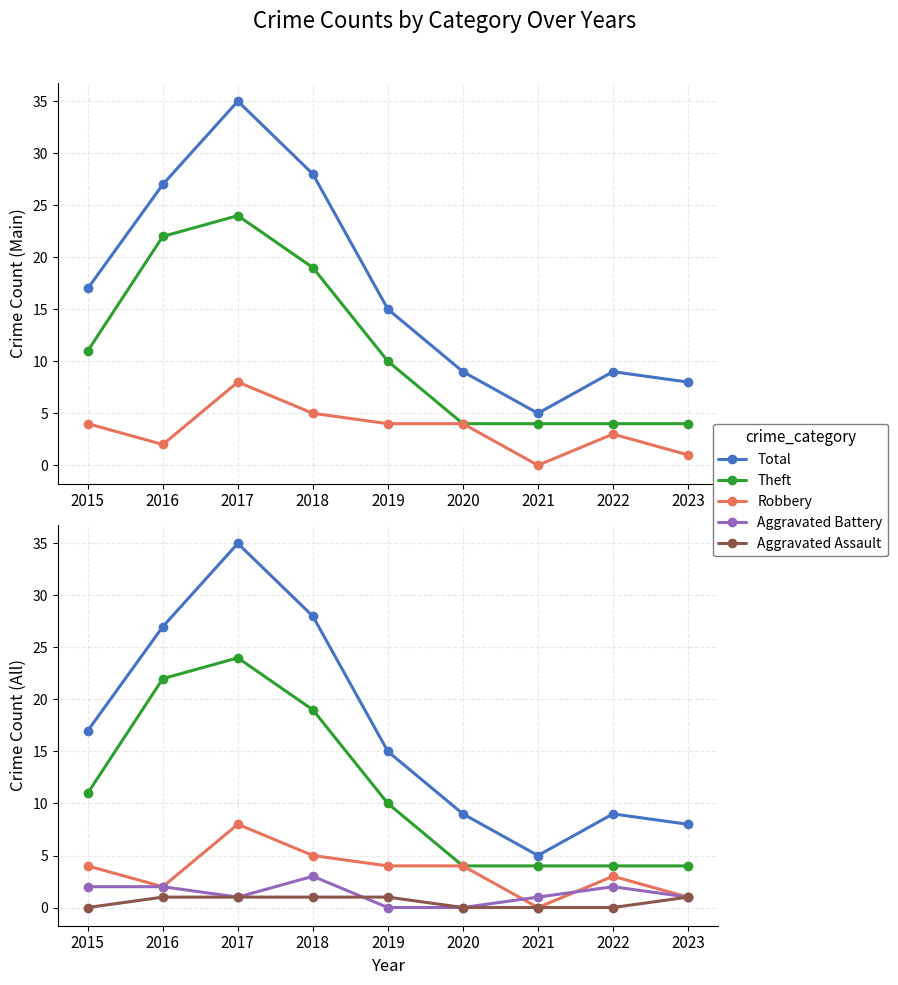

Reading left to right, extract all data points from this chart.

Total: 2015=17	2016=27	2017=35	2018=28	2019=15	2020=9	2021=5	2022=9	2023=8
Theft: 2015=11	2016=22	2017=24	2018=19	2019=10	2020=4	2021=4	2022=4	2023=4
Robbery: 2015=4	2016=2	2017=8	2018=5	2019=4	2020=4	2021=0	2022=3	2023=1
Aggravated Battery: 2015=2	2016=2	2017=1	2018=3	2019=0	2020=0	2021=1	2022=2	2023=1
Aggravated Assault: 2015=0	2016=1	2017=1	2018=1	2019=1	2020=0	2021=0	2022=0	2023=1